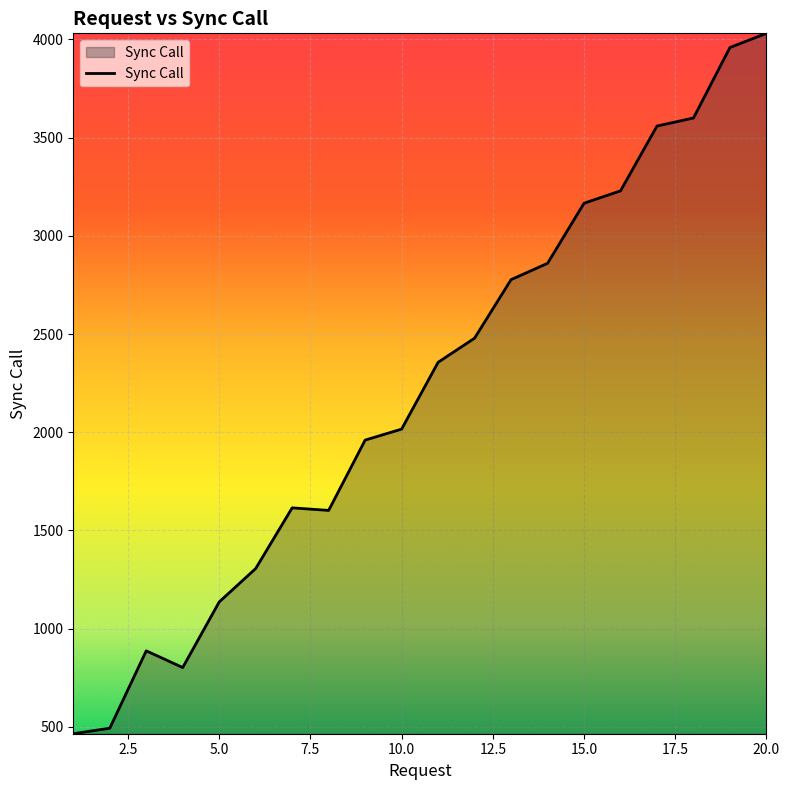

What is the difference between the maximum and minimum values?

3566